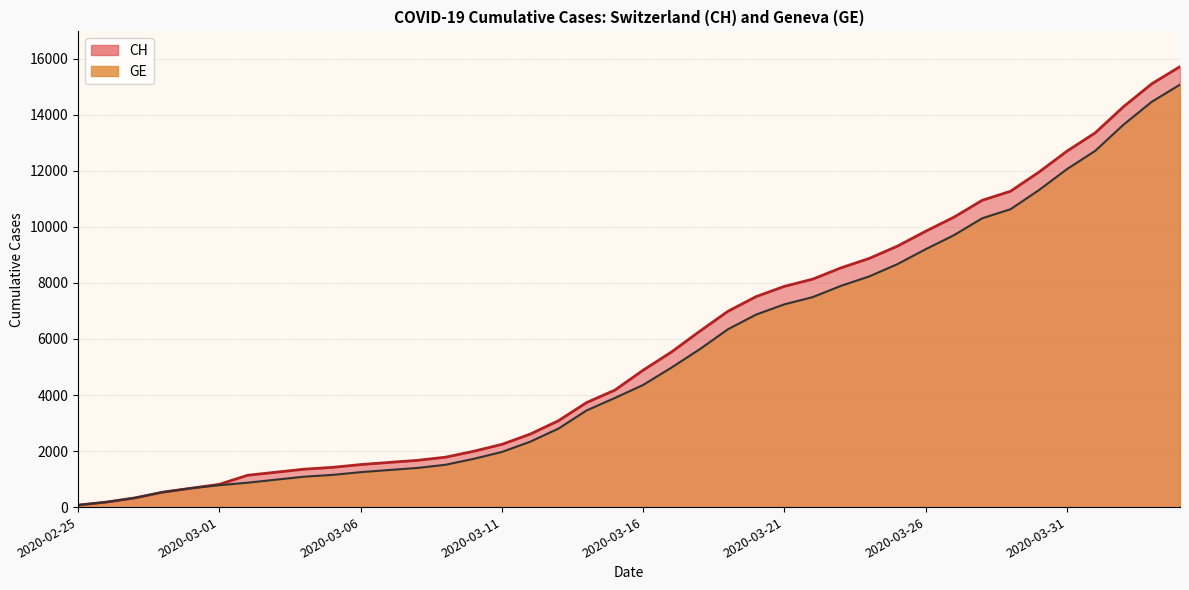

True or false: CH and GE intersect in this chart.

False